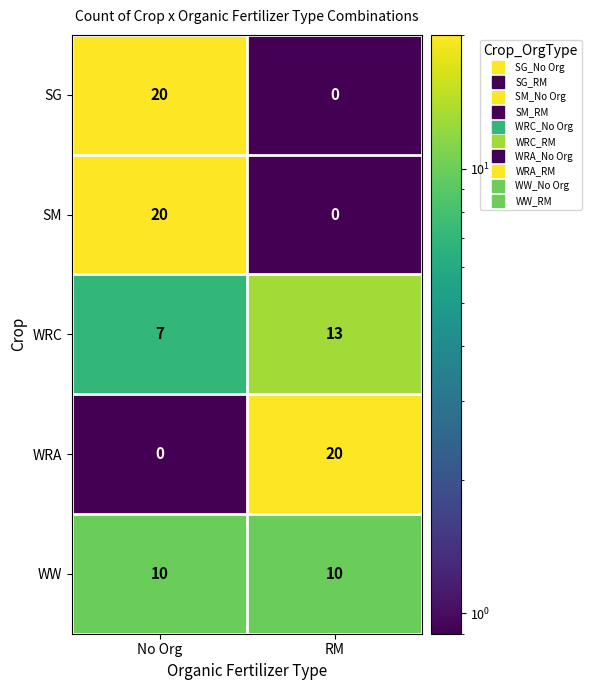

What value does the WRC series have at RM?

13